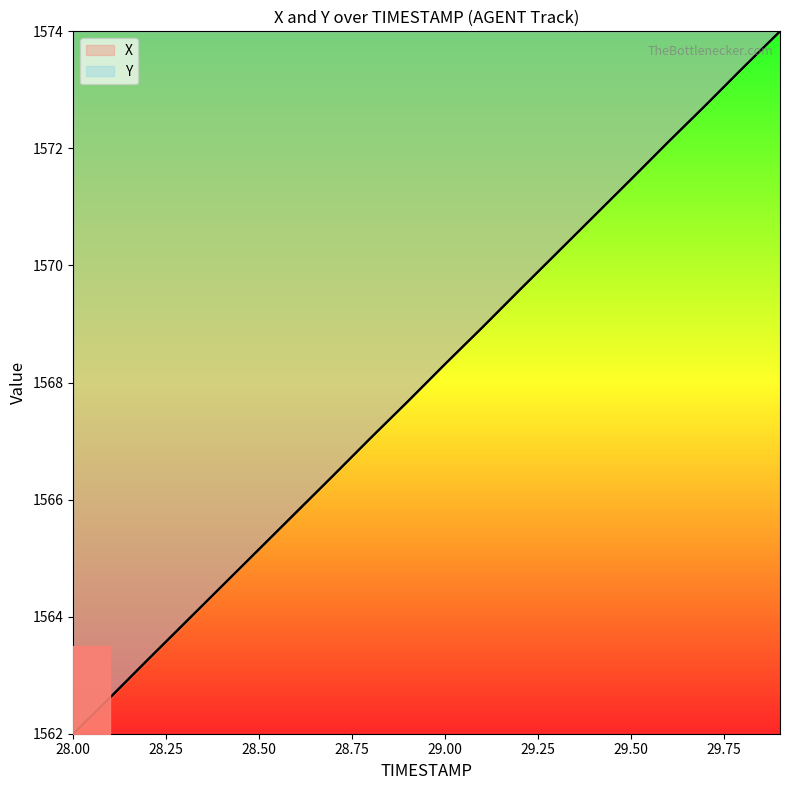

Between 29.5 and 29.3, which is larger?

29.5